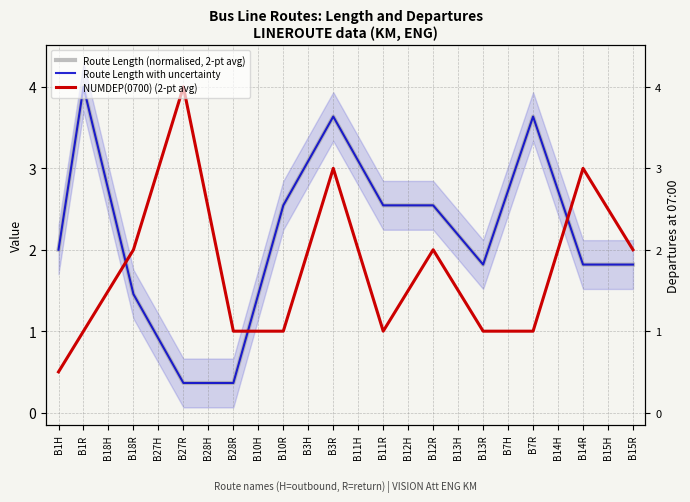

How many values in the Route Length with uncertainty series exceed 2?

13